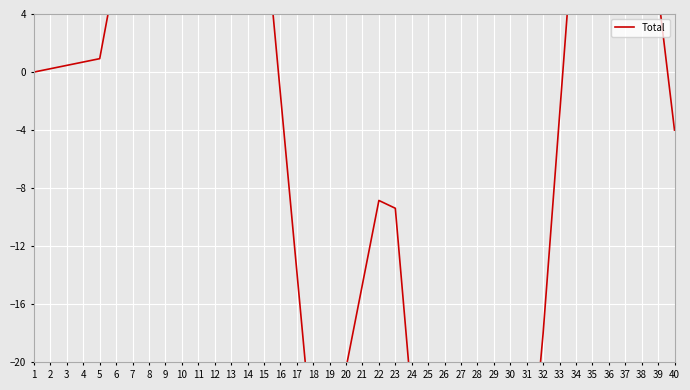

Reading left to right, what are all the values shown in this chart?

1=0.0	2=0.2	3=0.5	4=0.7	5=0.9	6=7.0	7=16.0	8=25.0	9=34.0	10=38.7	11=34.8	12=30.8	13=26.9	14=23.0	15=10.8	16=-1.5	17=-13.7	18=-25.9	19=-26.2	20=-20.4	21=-14.6	22=-8.8	23=-9.4	24=-22.5	25=-35.7	26=-48.8	27=-62.0	28=-54.2	29=-46.3	30=-38.5	31=-30.6	32=-18.0	33=-3.0	34=12.0	35=27.0	36=33.8	37=24.4	38=14.9	39=5.5	40=-4.0